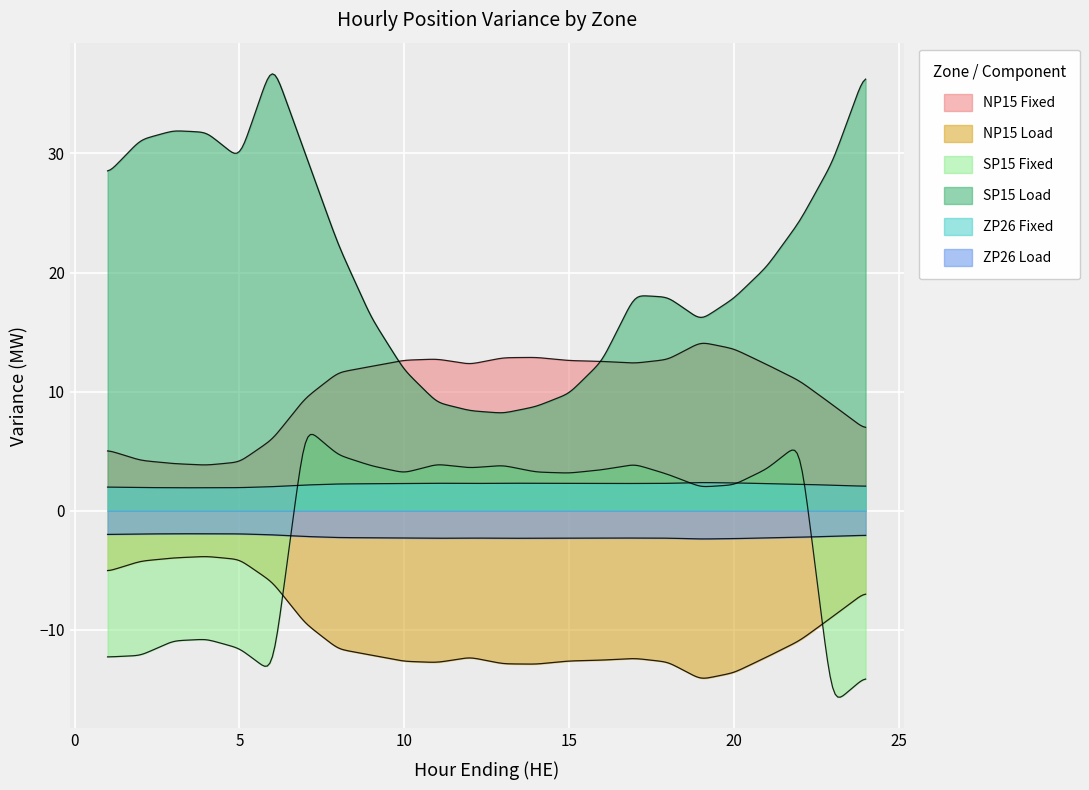

True or false: ZP26 Load has a value of -1.3 at 16.

False